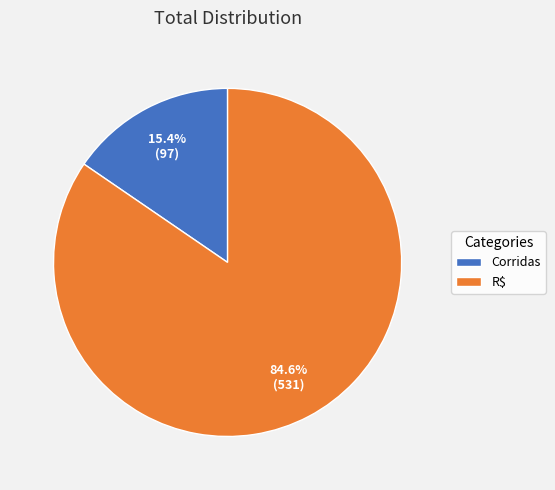

What is the ratio of the value at R$ to the value at Corridas?

5.5